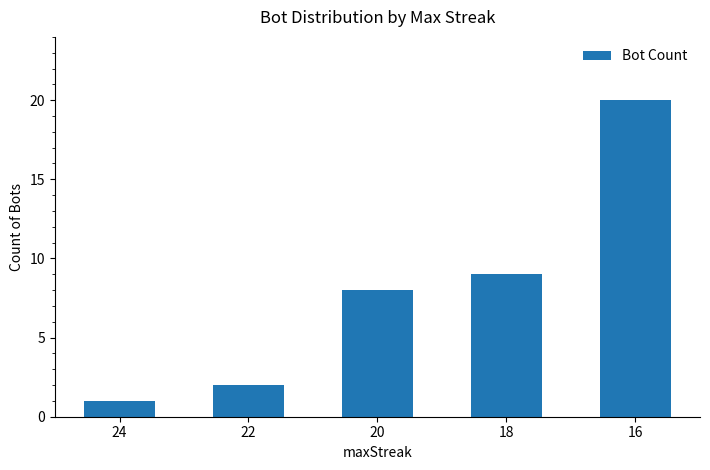

List the labels in order of value, smallest first.

24, 22, 20, 18, 16